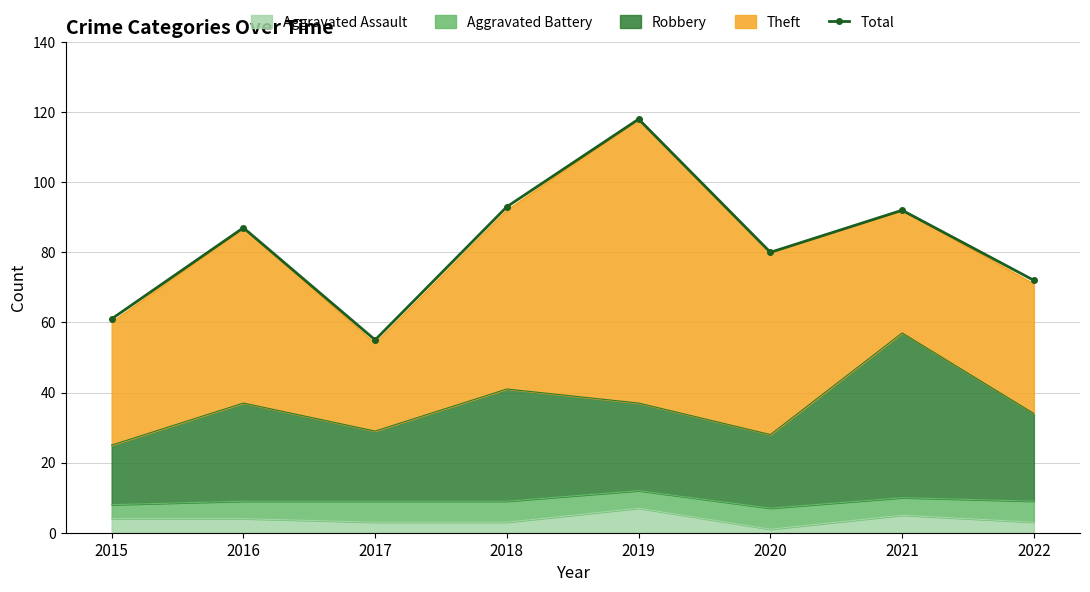

Reading left to right, transcribe all the data shown in this chart.

2015=61	2016=87	2017=55	2018=93	2019=118	2020=80	2021=92	2022=72